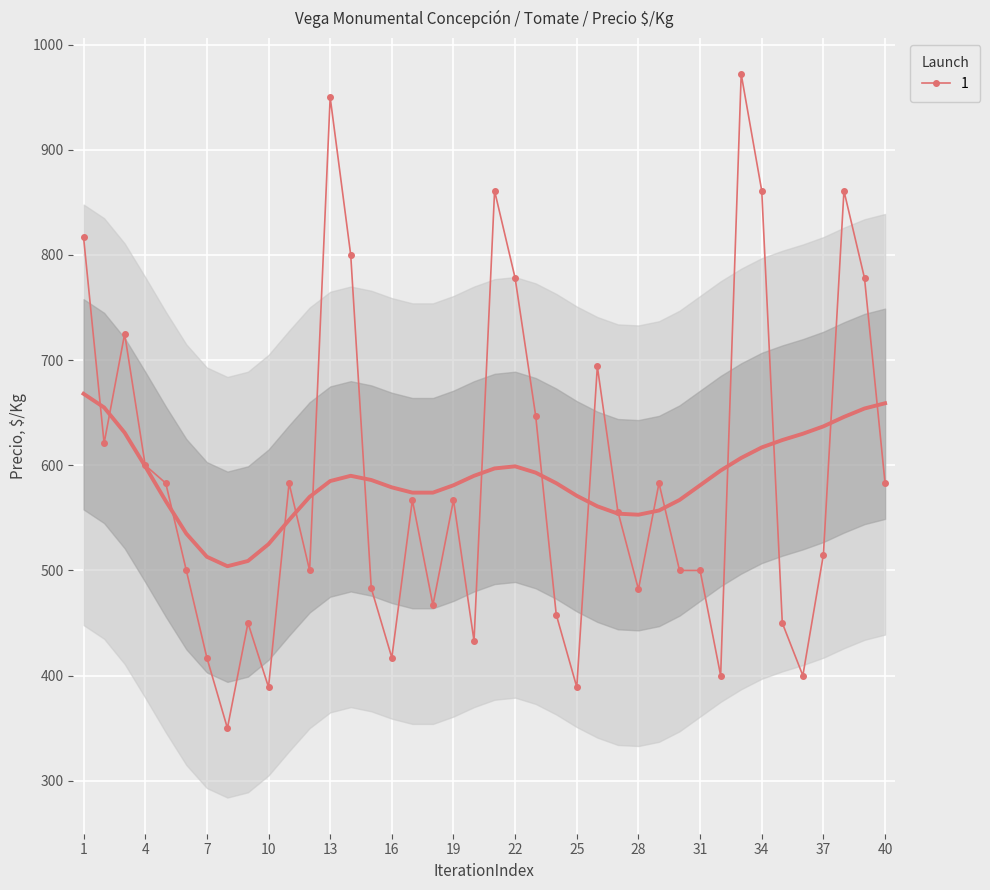

True or false: the data shows 191 at 2021-07-28.

False